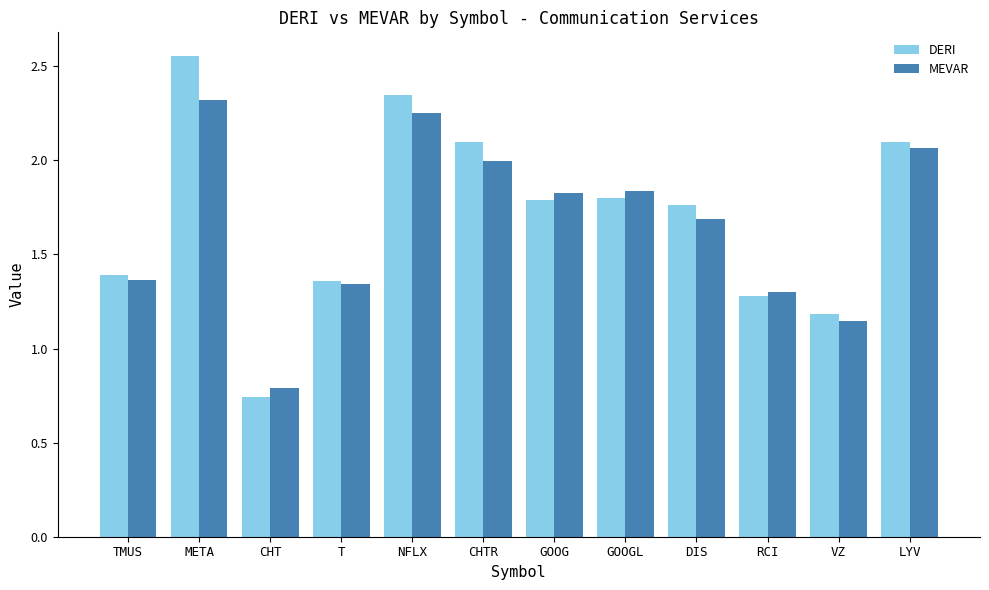

Does the chart contain any negative values?

No